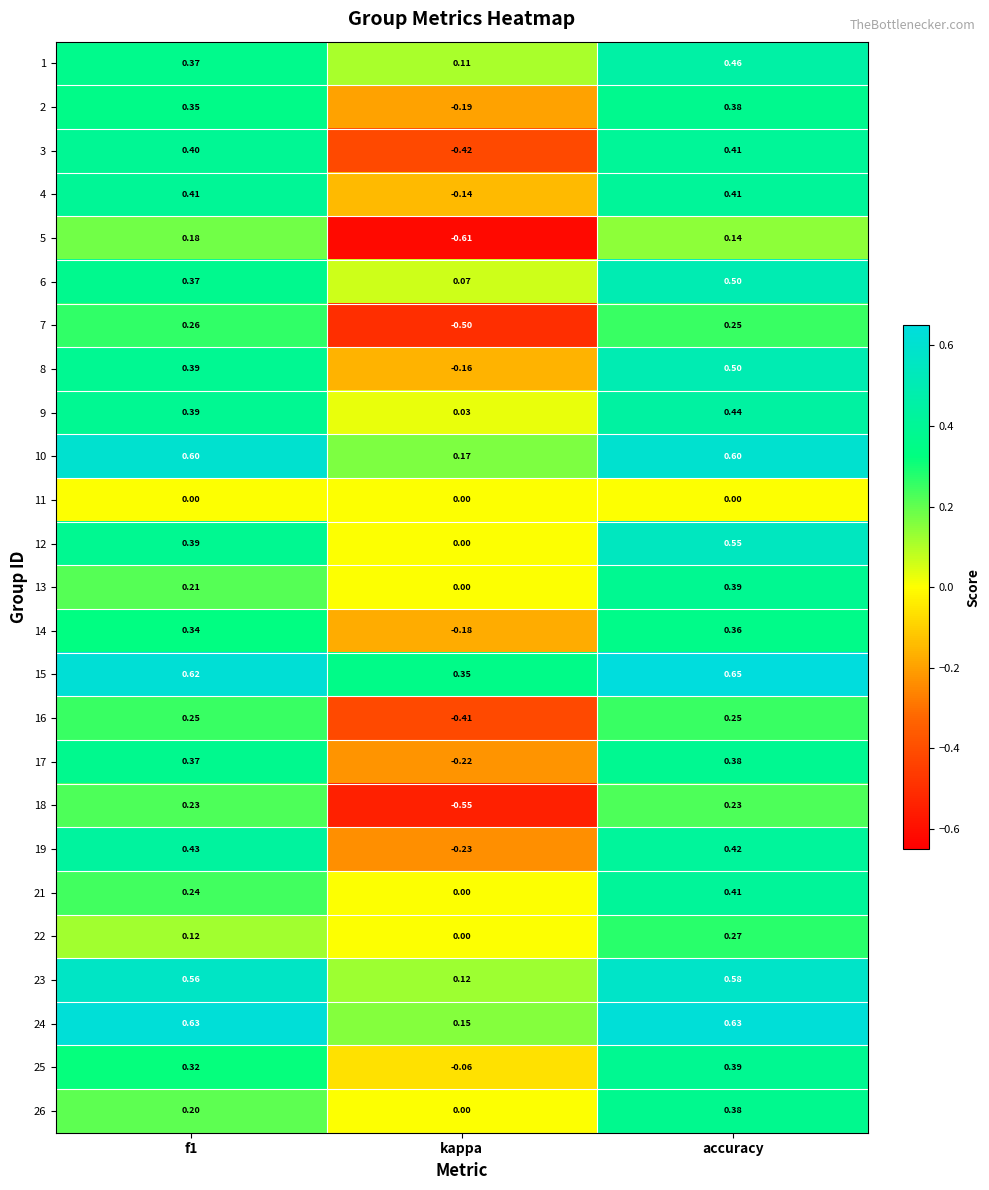

At which category is the sum across all series the highest?

accuracy